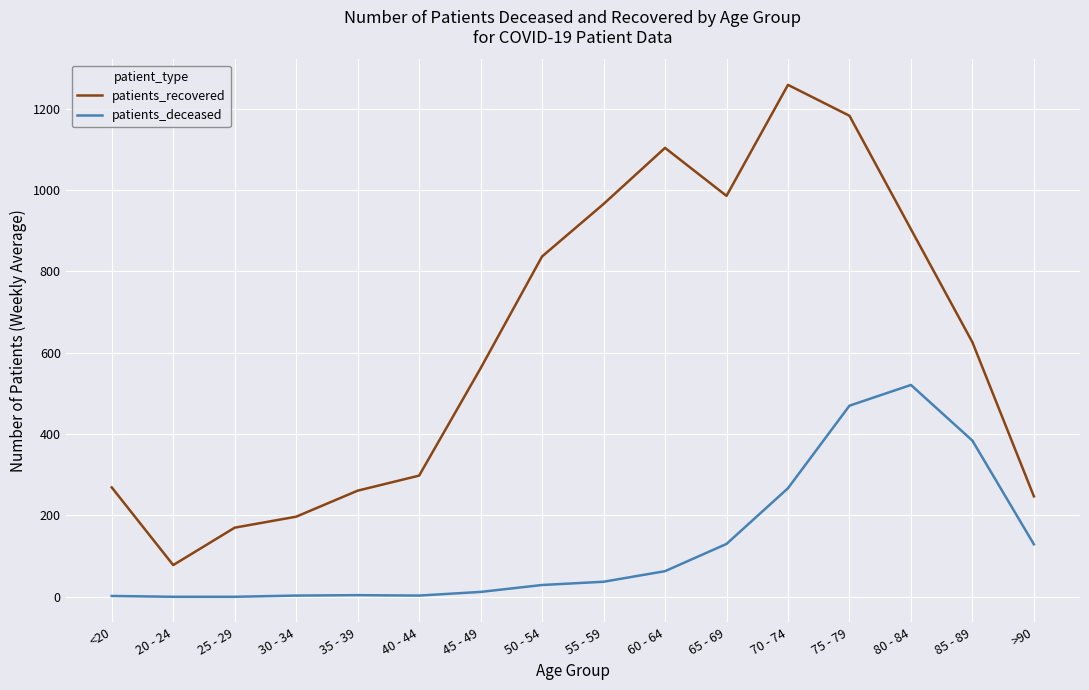

At which label is patients_recovered closest to 668?

85 - 89